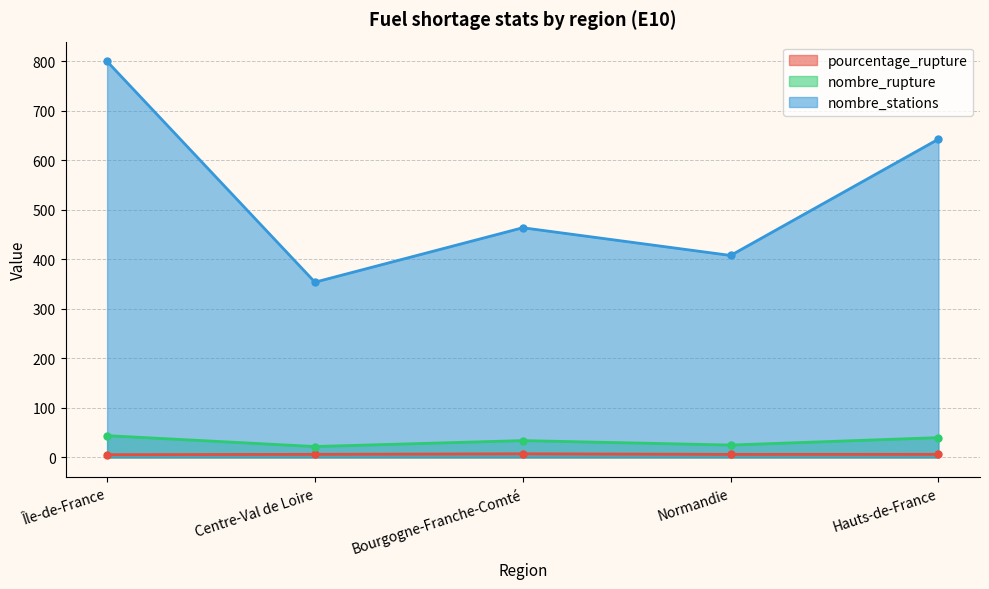

Which category has the lowest value across all series?

Île-de-France